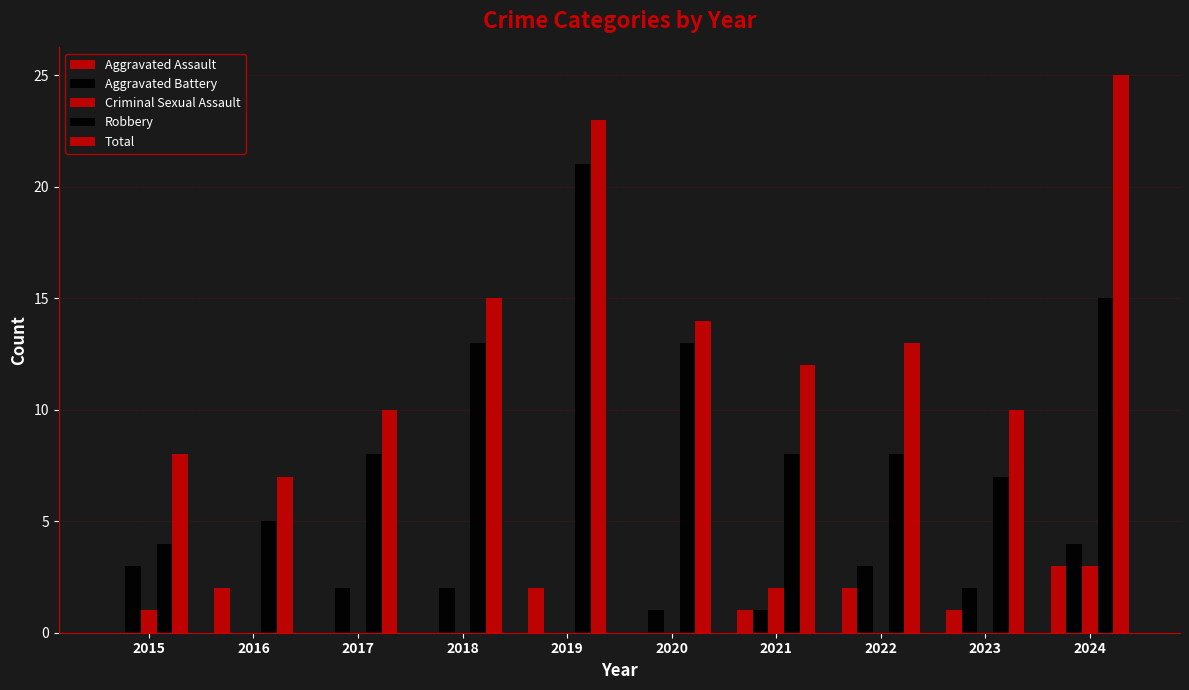

What is the value of the Total bar at the 10th from the left?

25